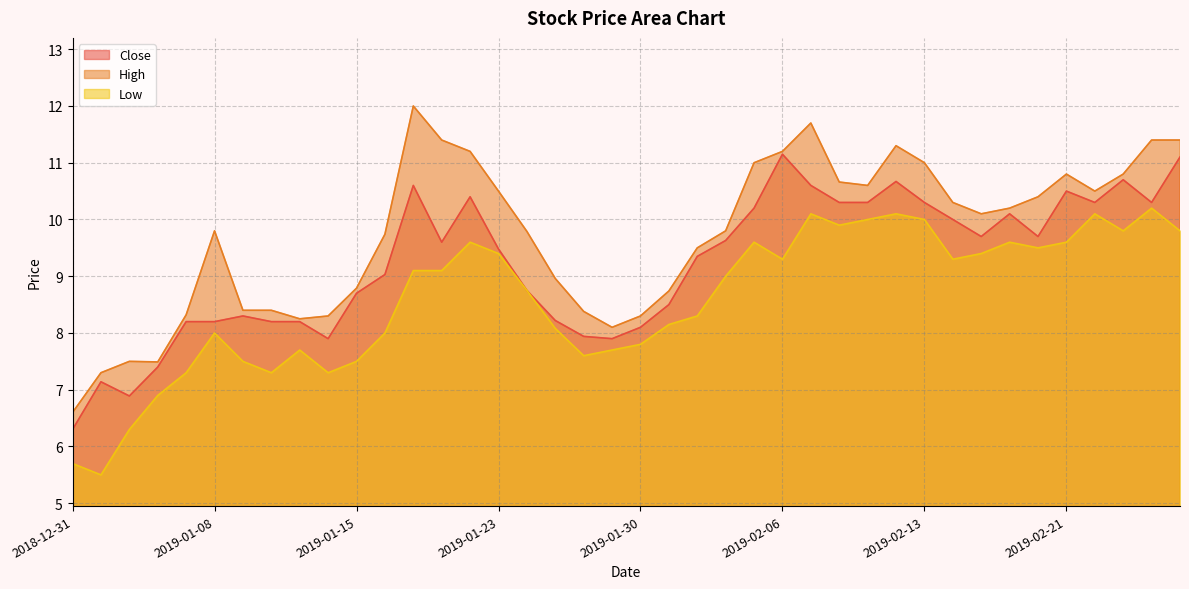

What is the label of the 33rd point from the left?

2019-02-15